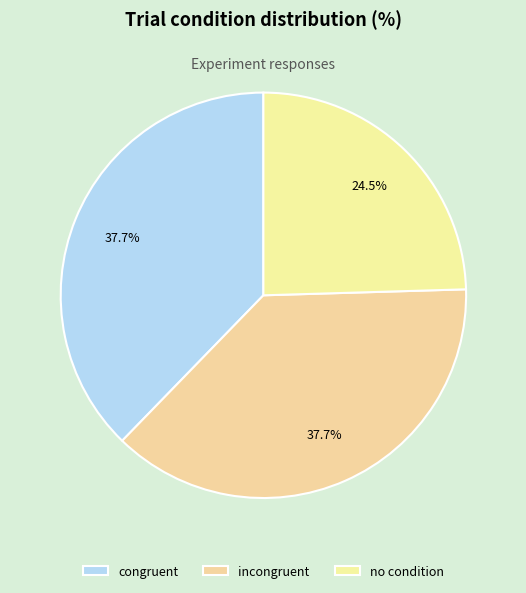

Count the number of slices in the pie.

3